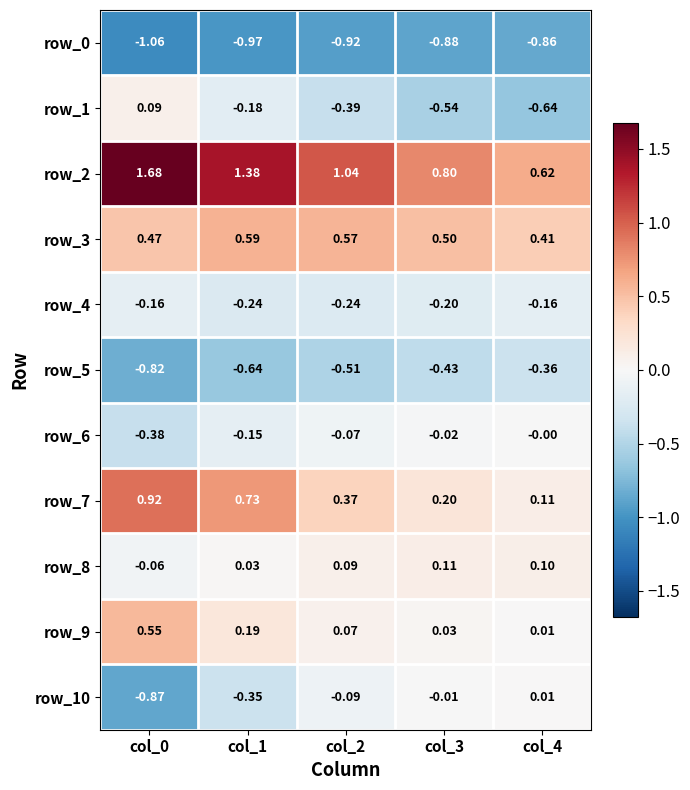

Is the value of row_5 at col_1 greater than the value of row_9 at col_2?

No